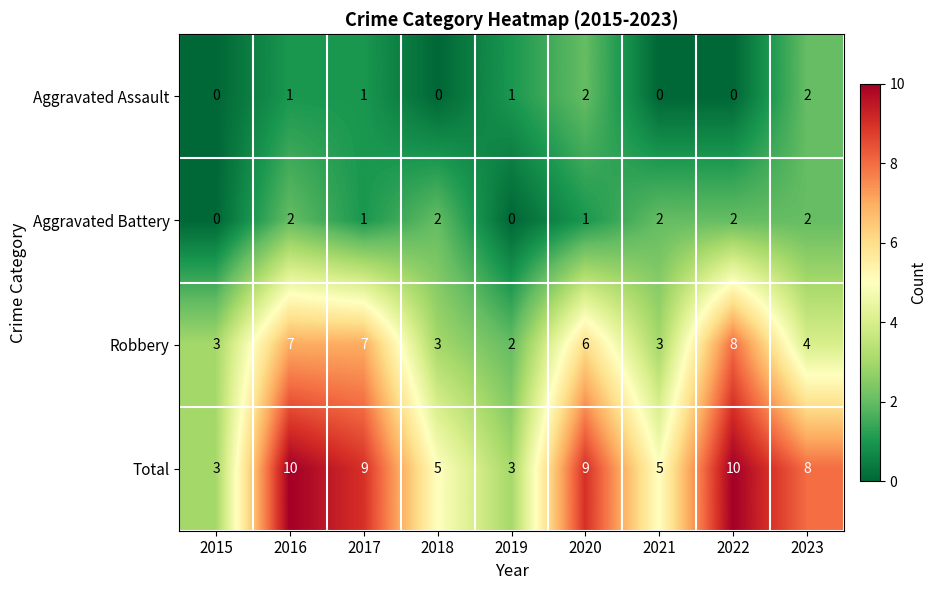

At which label does Robbery reach its peak?

2022